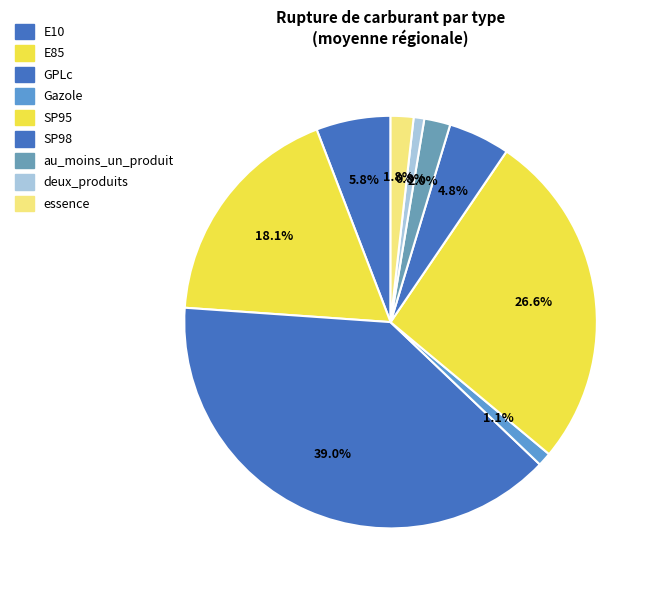

What portion of the pie excludes E10?

94.2%